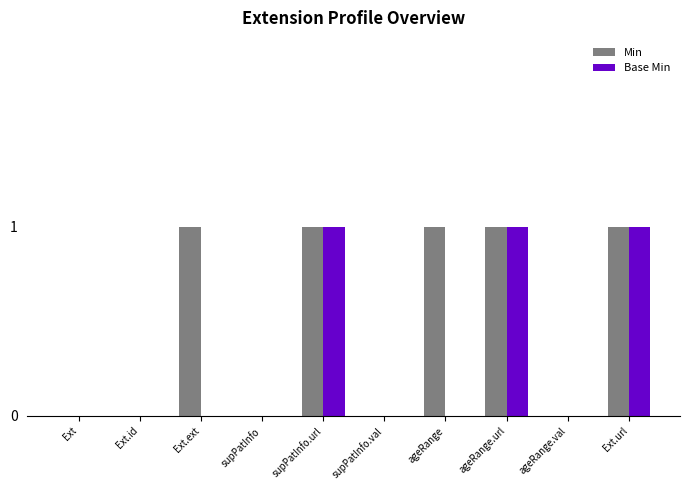

What is the maximum value shown in the chart?

1